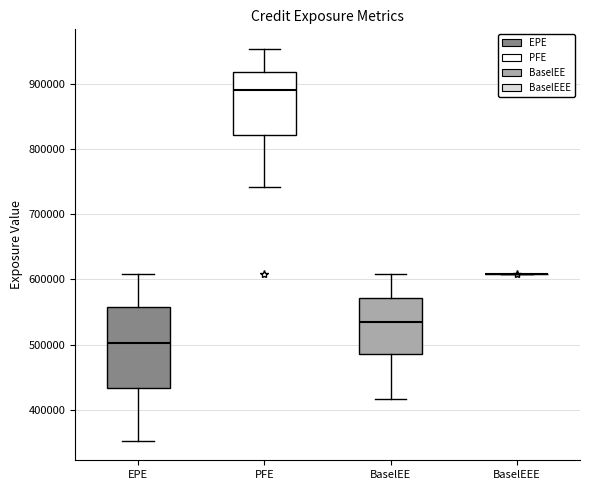

Reading left to right, transcribe this box plot: for each box, give where its median line is, the range the box spans, and where its two whiskers end, as read against the y-axis. The values are not printed on the chart, so give them approximately, as read against the axis.

EPE: median 500000, box 430000 to 560000, whiskers 350000 to 610000
PFE: median 890000, box 820000 to 920000, whiskers 740000 to 950000
BaselEE: median 540000, box 480000 to 570000, whiskers 420000 to 610000
BaselEEE: box collapsed to a line at 610000, whiskers 610000 to 610000